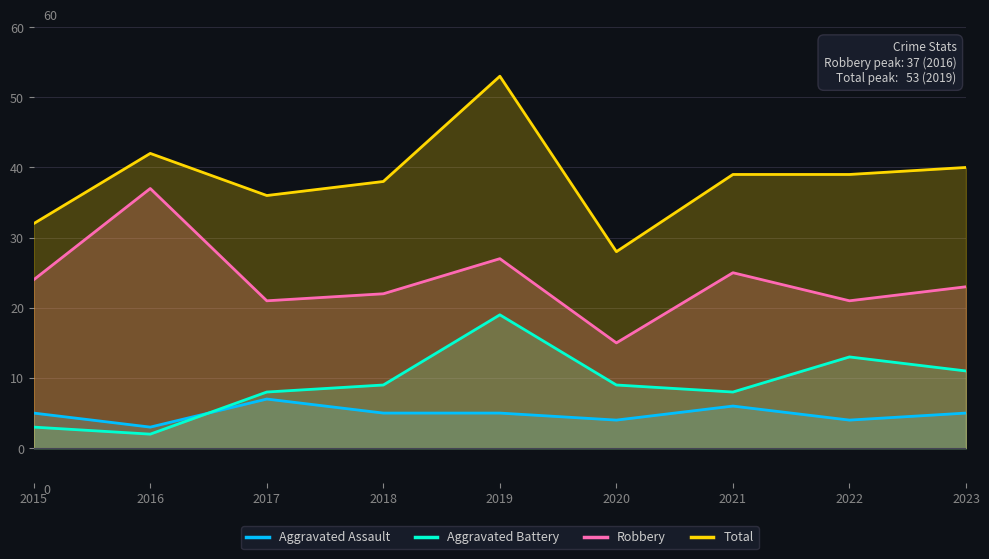

Which series has the largest range (max minus min)?

Total